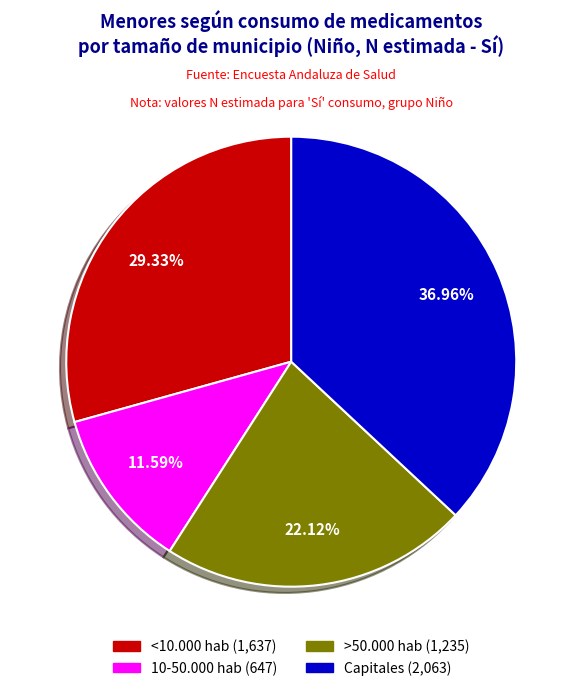

To the nearest percent, what percentage of the pie is 10-50.000 hab?

12%